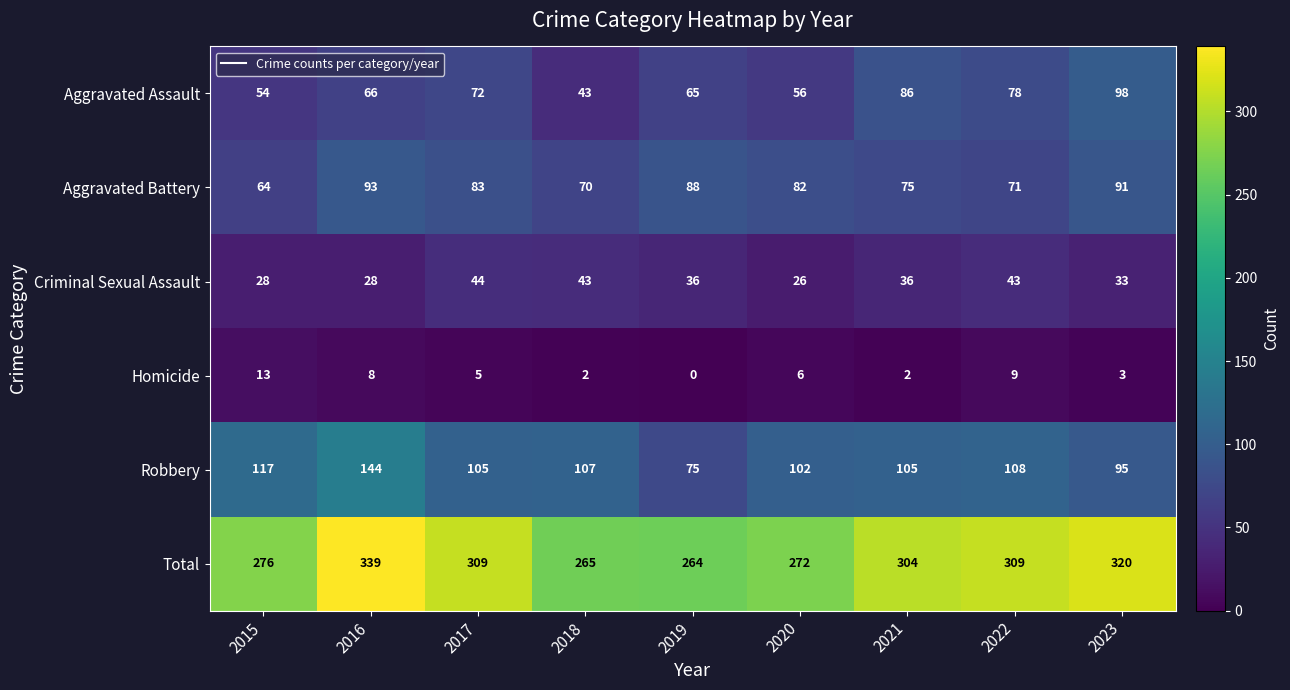

What is the sum of all Homicide values?

48